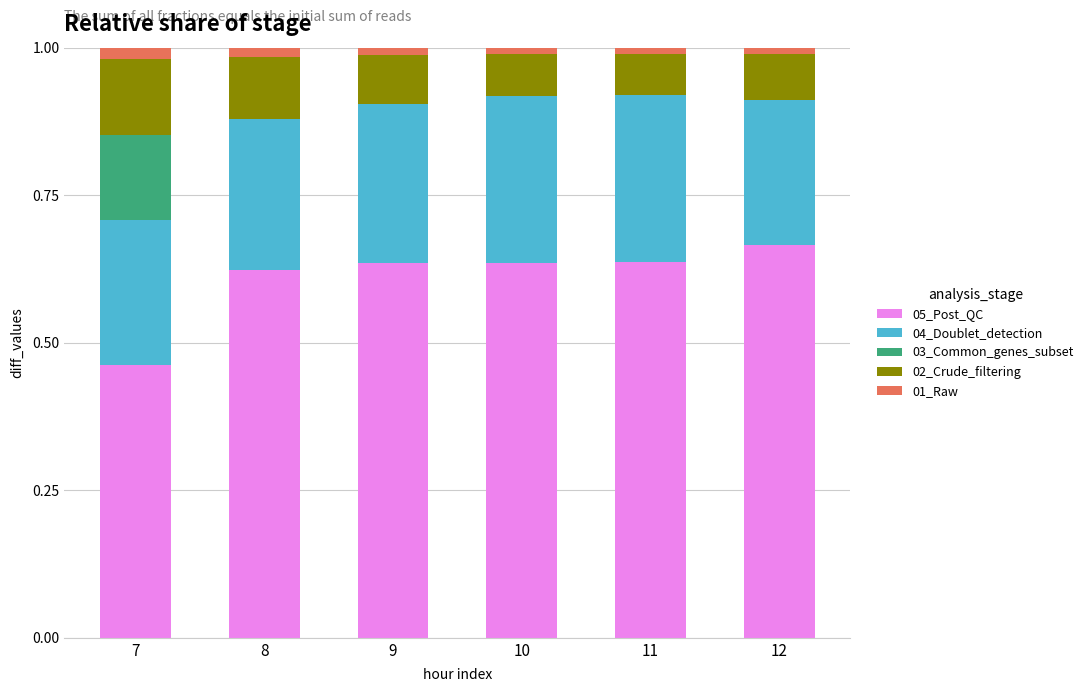

Where is 05_Post_QC nearest to the value 0?

7